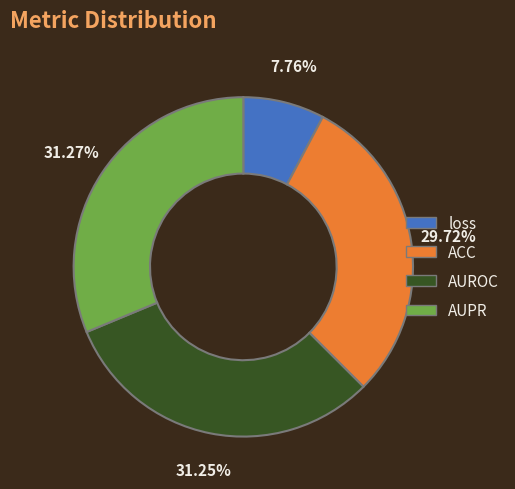

Which category has the smallest portion of the pie?

loss